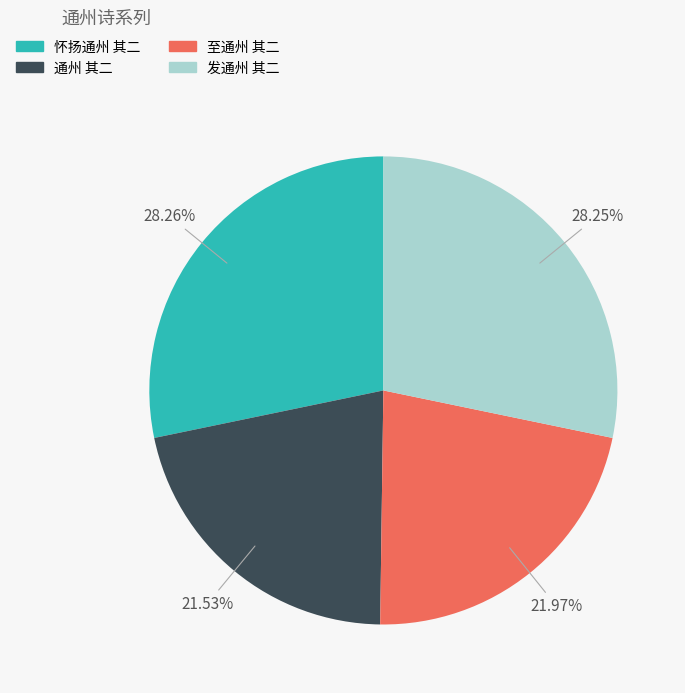

How many slices are in this pie chart?

4